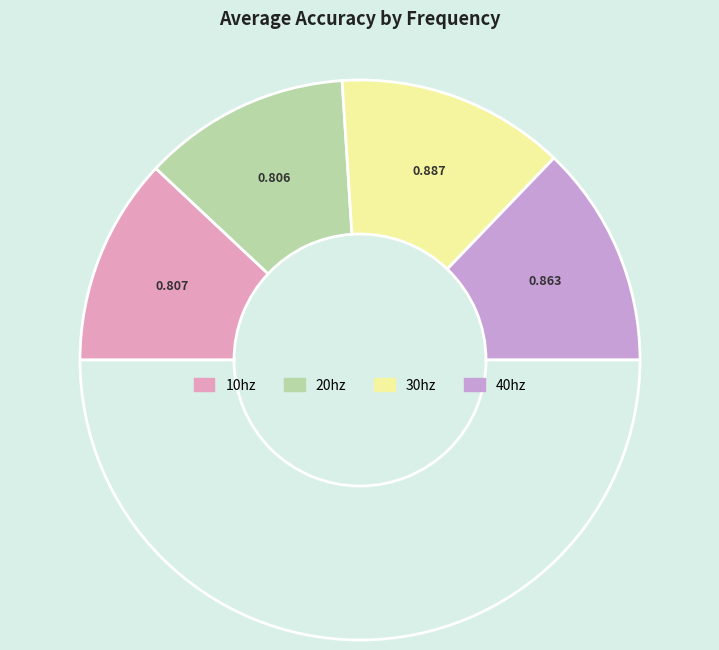

How many slices are in this pie chart?

5